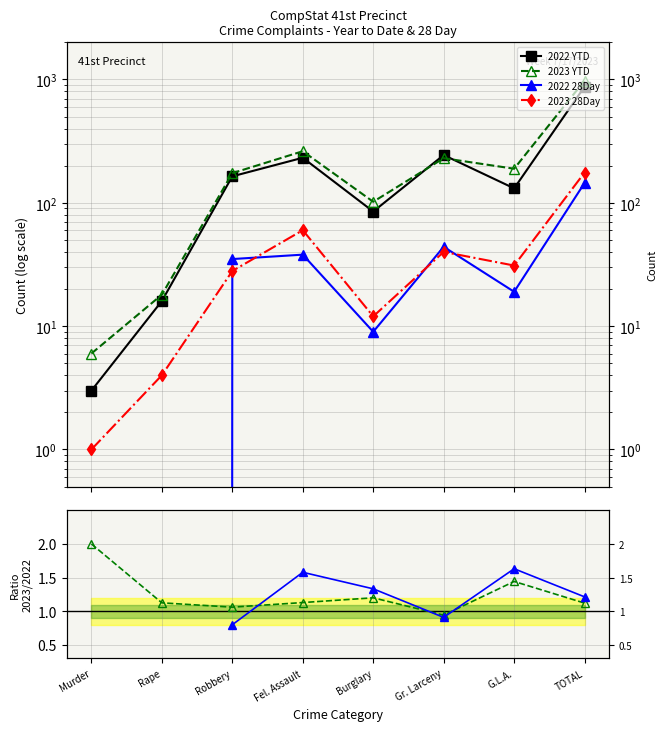

The 2022 28Day series shows 15.0 at Burglary. True or false?

False